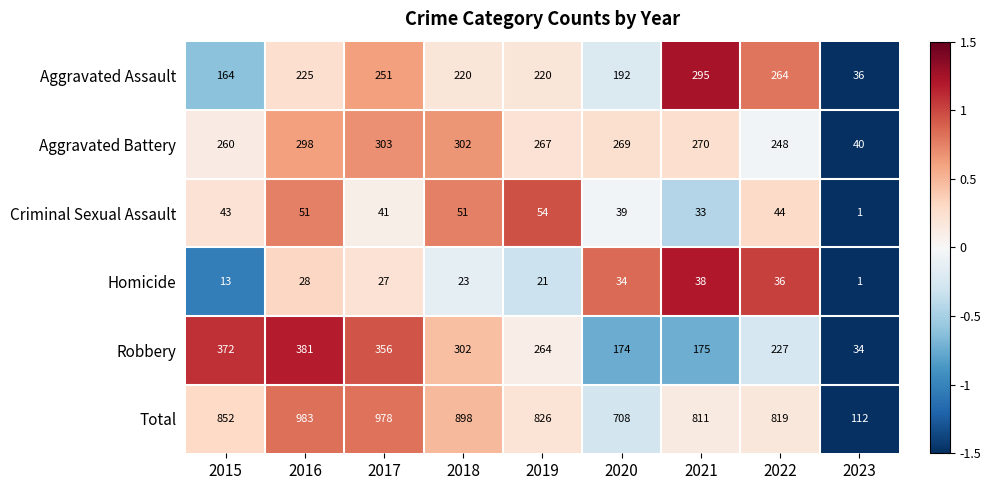

True or false: Aggravated Battery has a value of 509 at 2016.

False